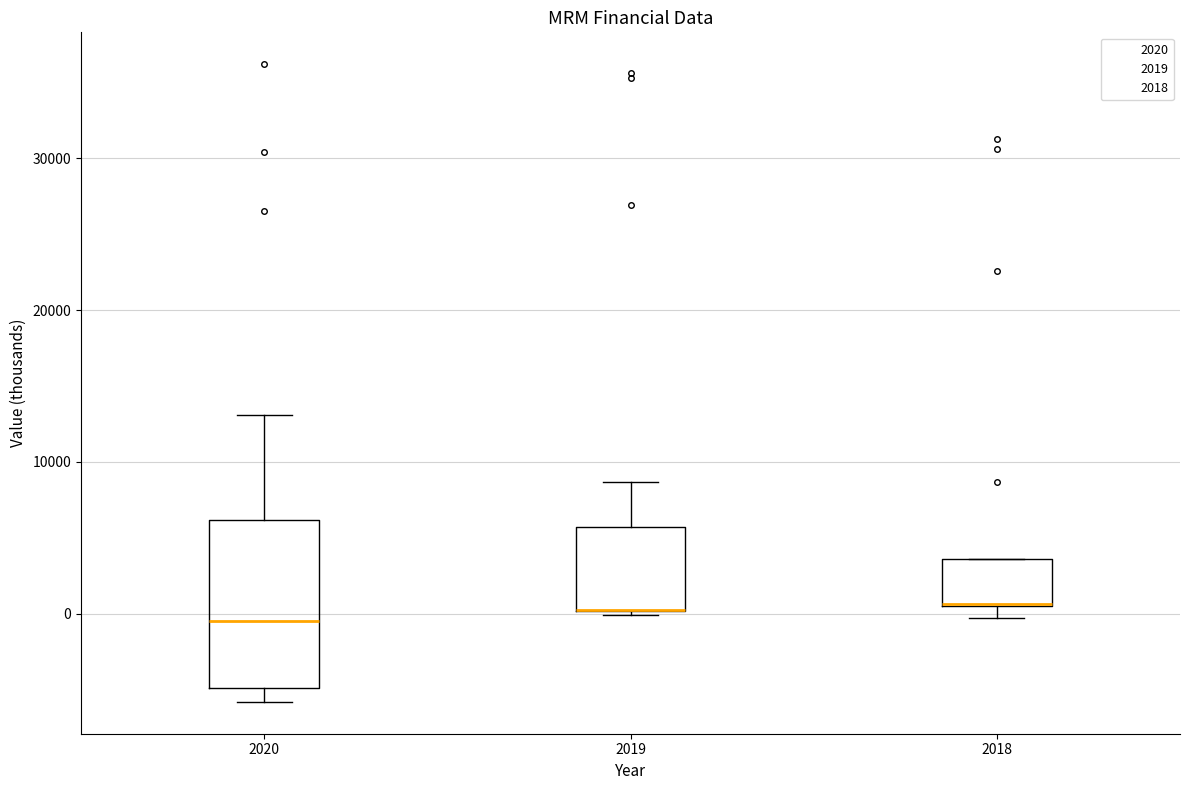

Which box is the tallest, from its lower edge to its upper edge?

2020